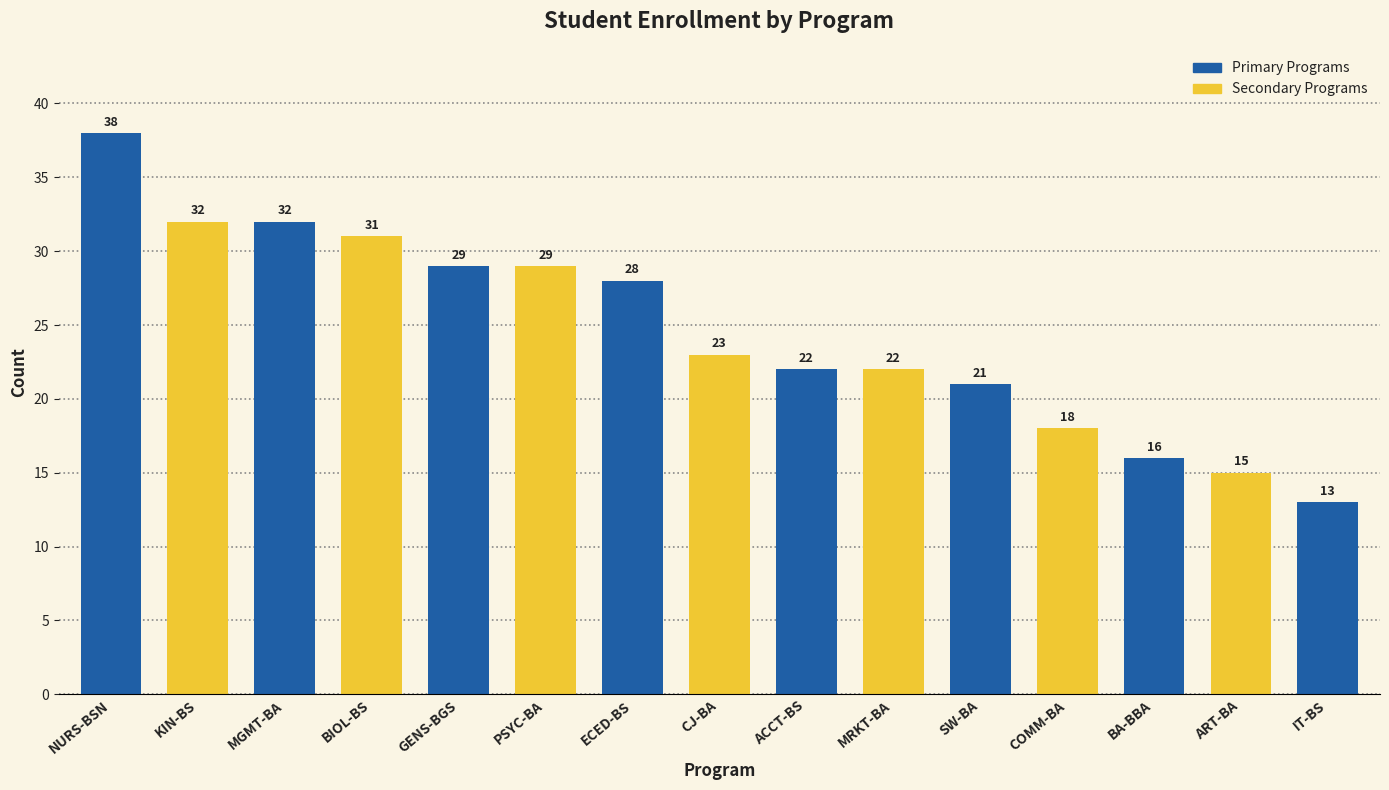

What position from the right is ACCT-BS?

7